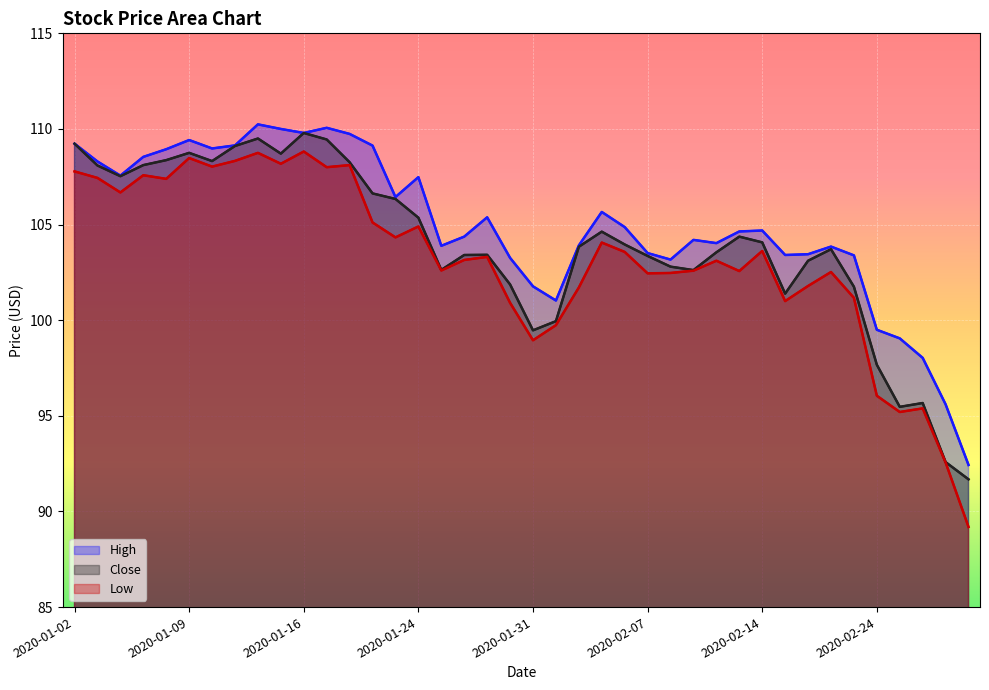

How many data points does each series have?

40